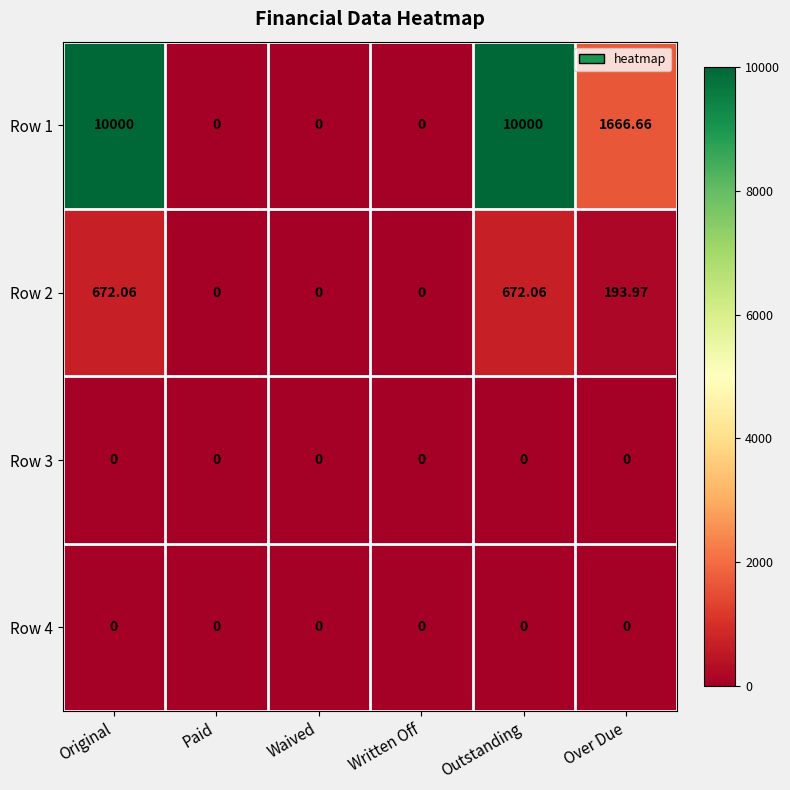

At which label is Row 1 closest to 5000?

Over Due